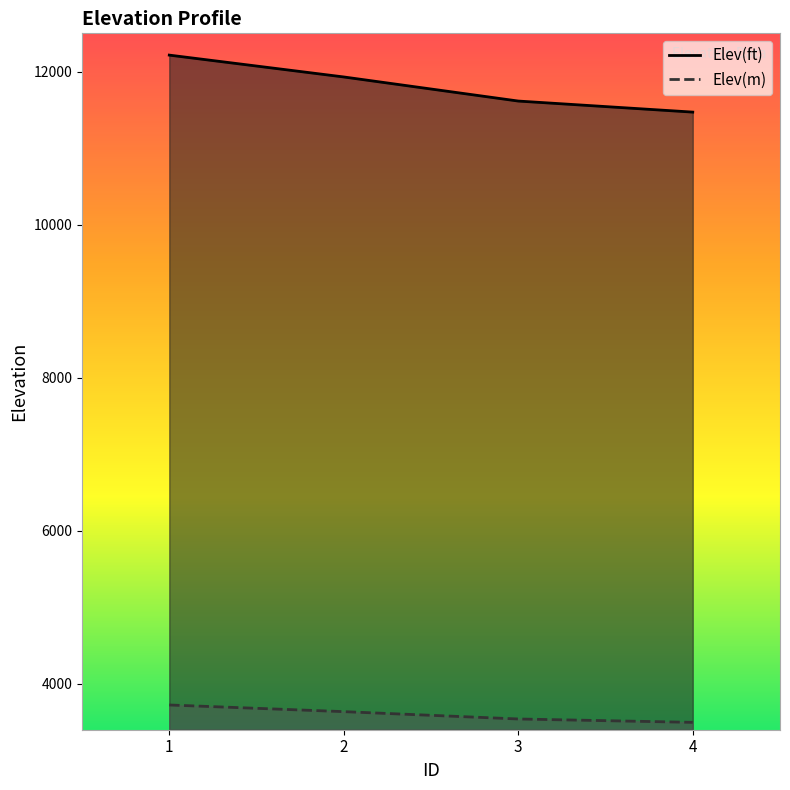

True or false: Elev(m) and Elev(ft) intersect in this chart.

False